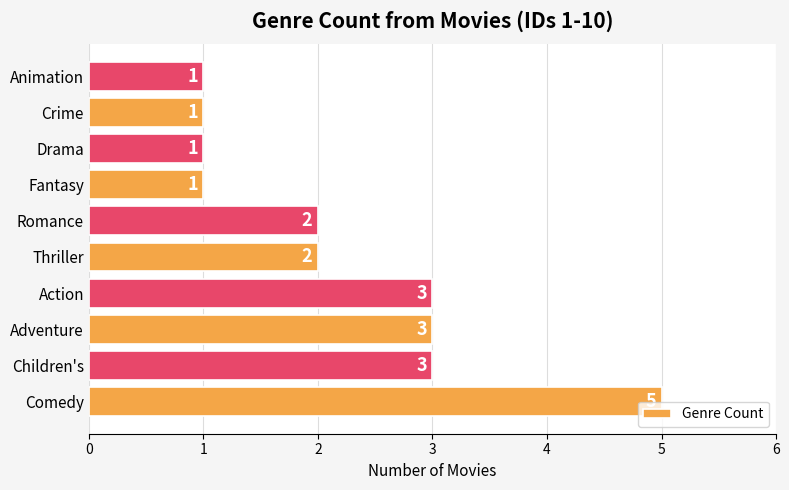

The value at Action is 1. True or false?

False